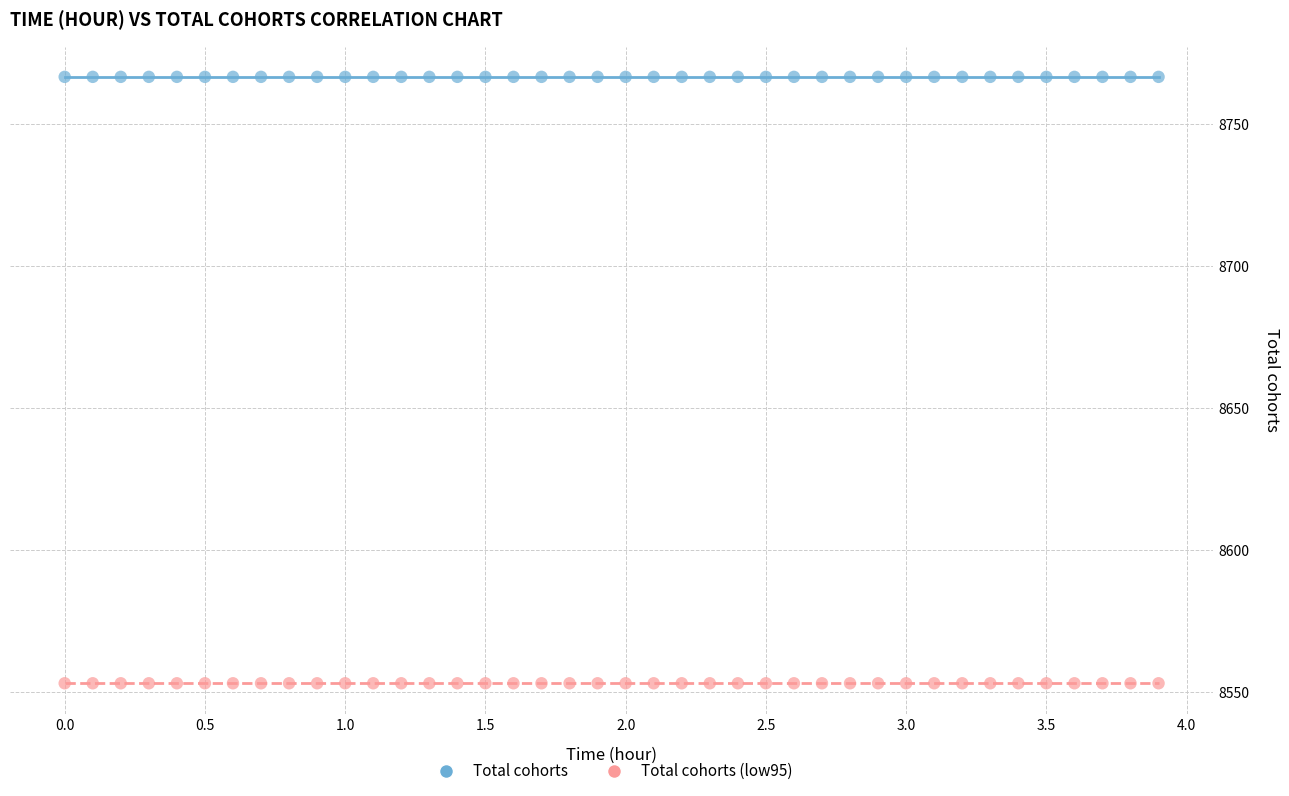

Which series contains the highest Y value?

Total cohorts